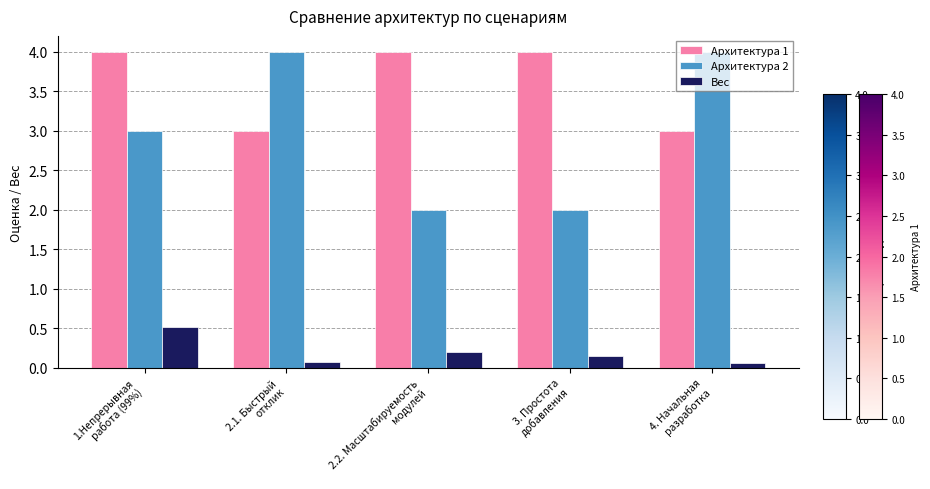

What is the difference between the maximum and minimum values in the Архитектура 2 series?

2.0